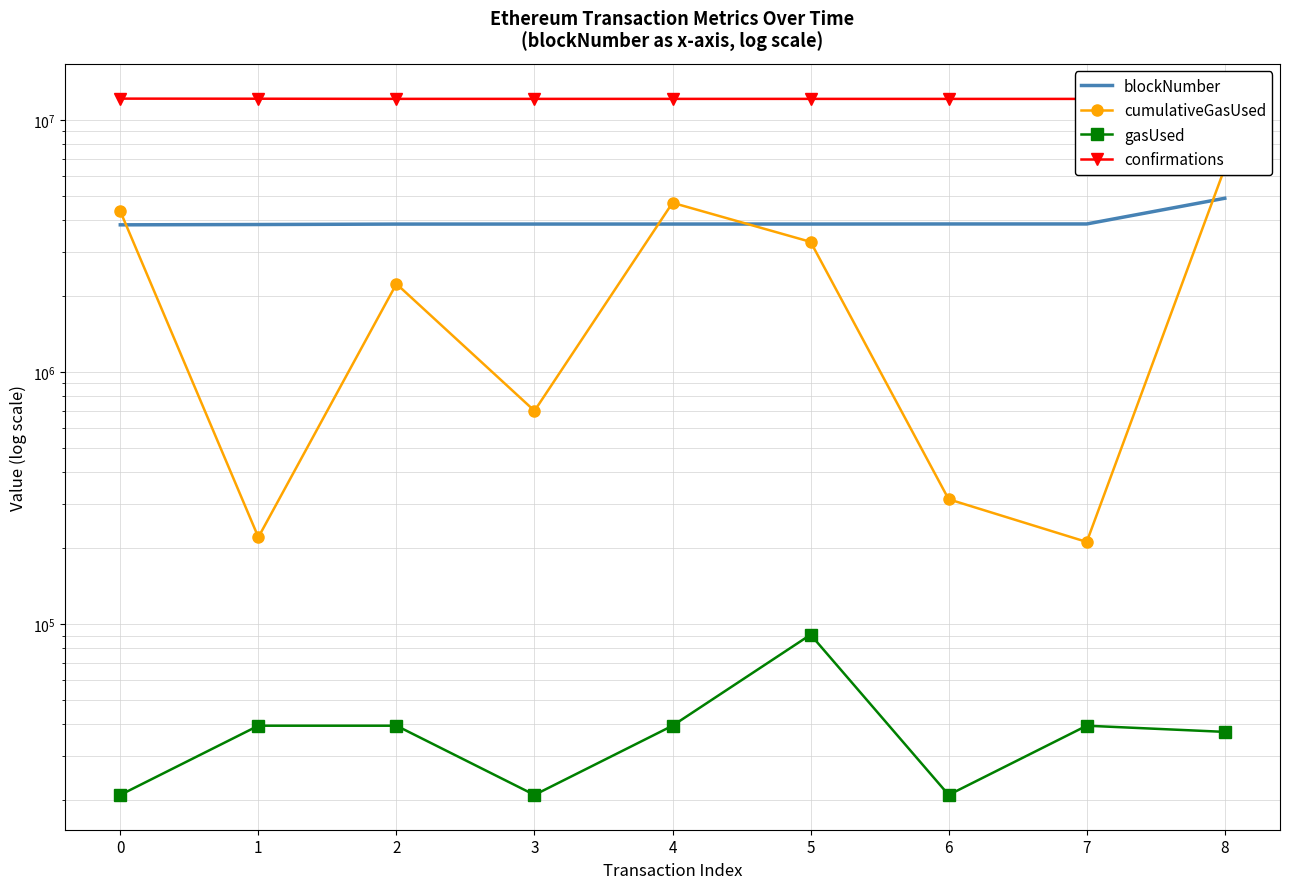

Between 1 and 8, which series saw the biggest shift?

cumulativeGasUsed